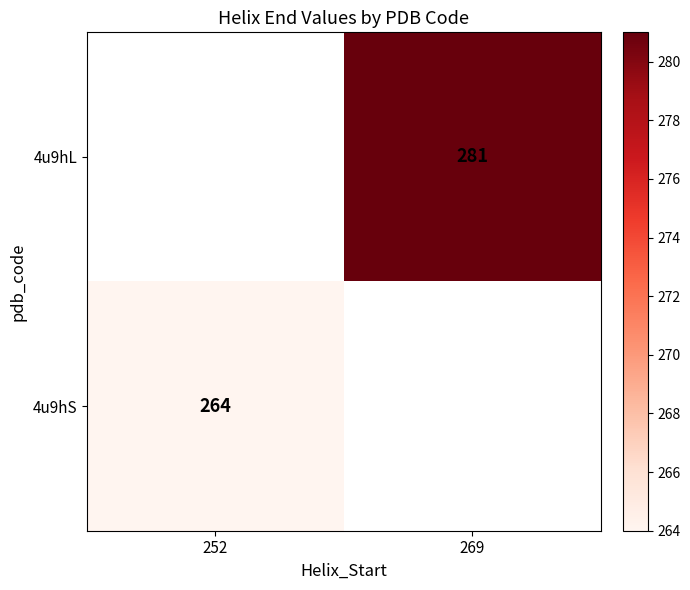

How many series are shown in this chart?

2